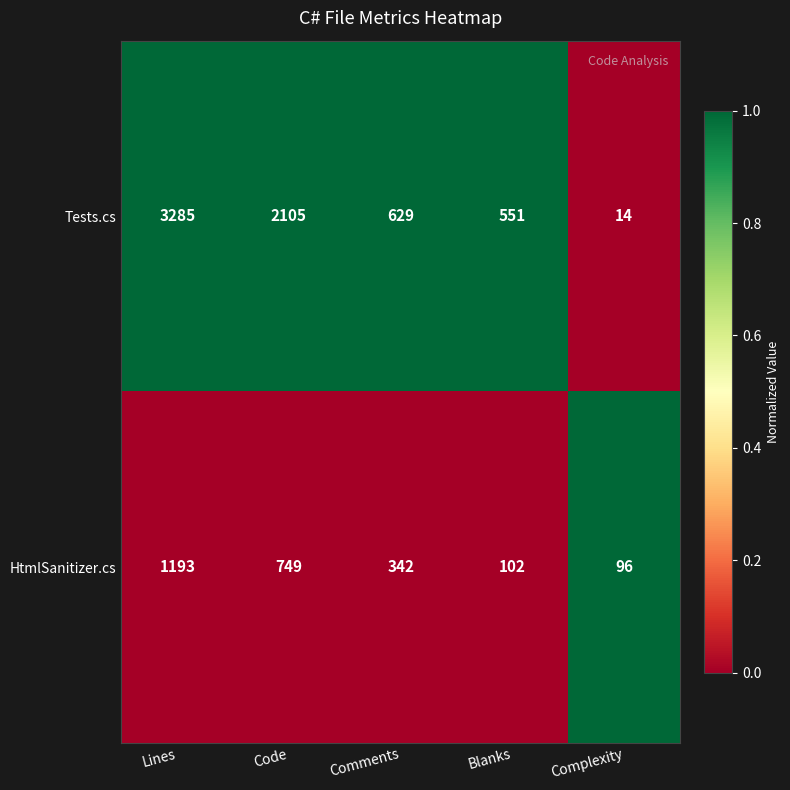

Count the number of categories in the chart.

5